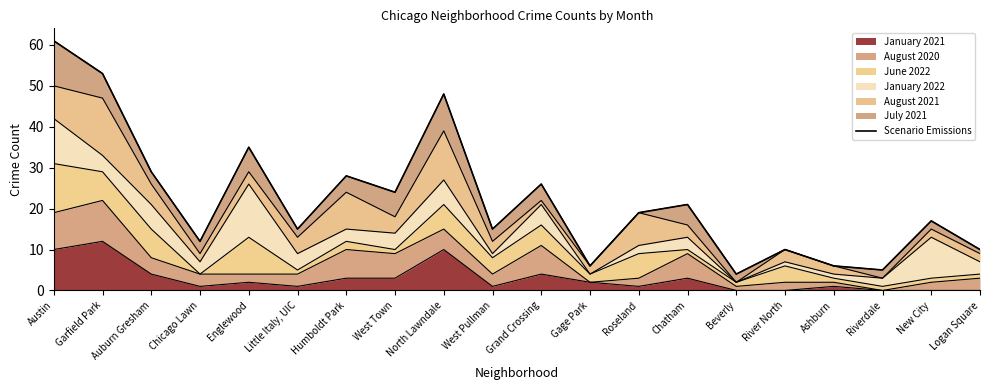

What is the label of the 19th point from the left?

New City